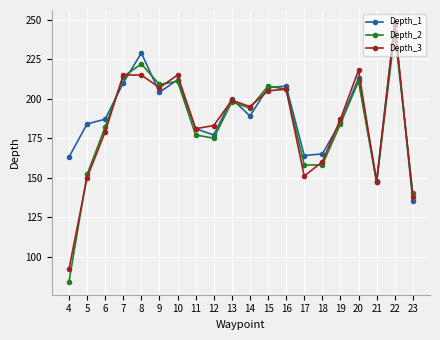

The Depth_1 series shows 135 at 23. True or false?

True